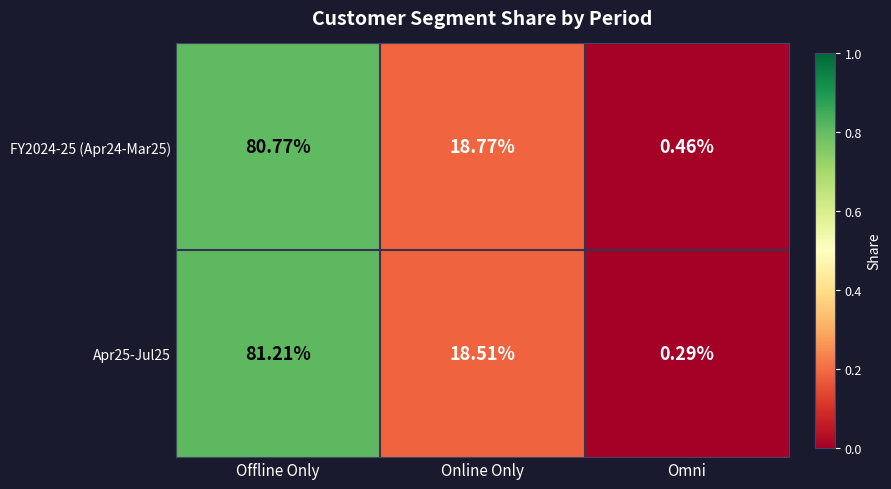

At which label does Apr25-Jul25 first exceed 18?

Offline Only